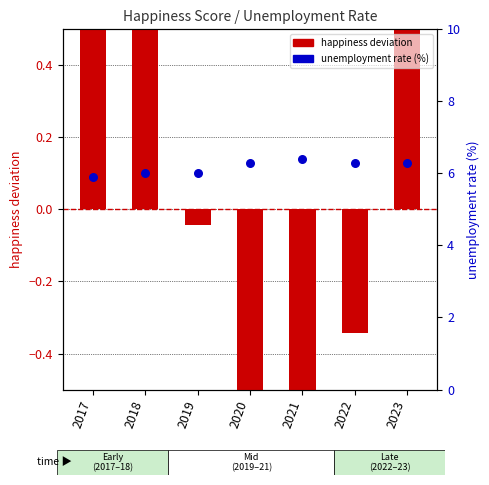

Which series has the widest spread of Y values?

happiness deviation